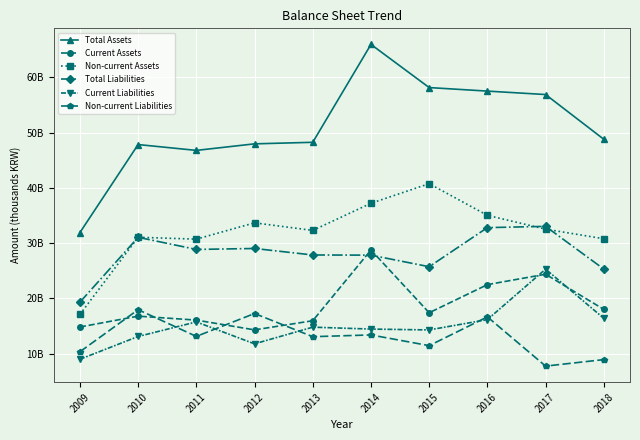

True or false: Total Assets and Non-current Liabilities intersect in this chart.

False